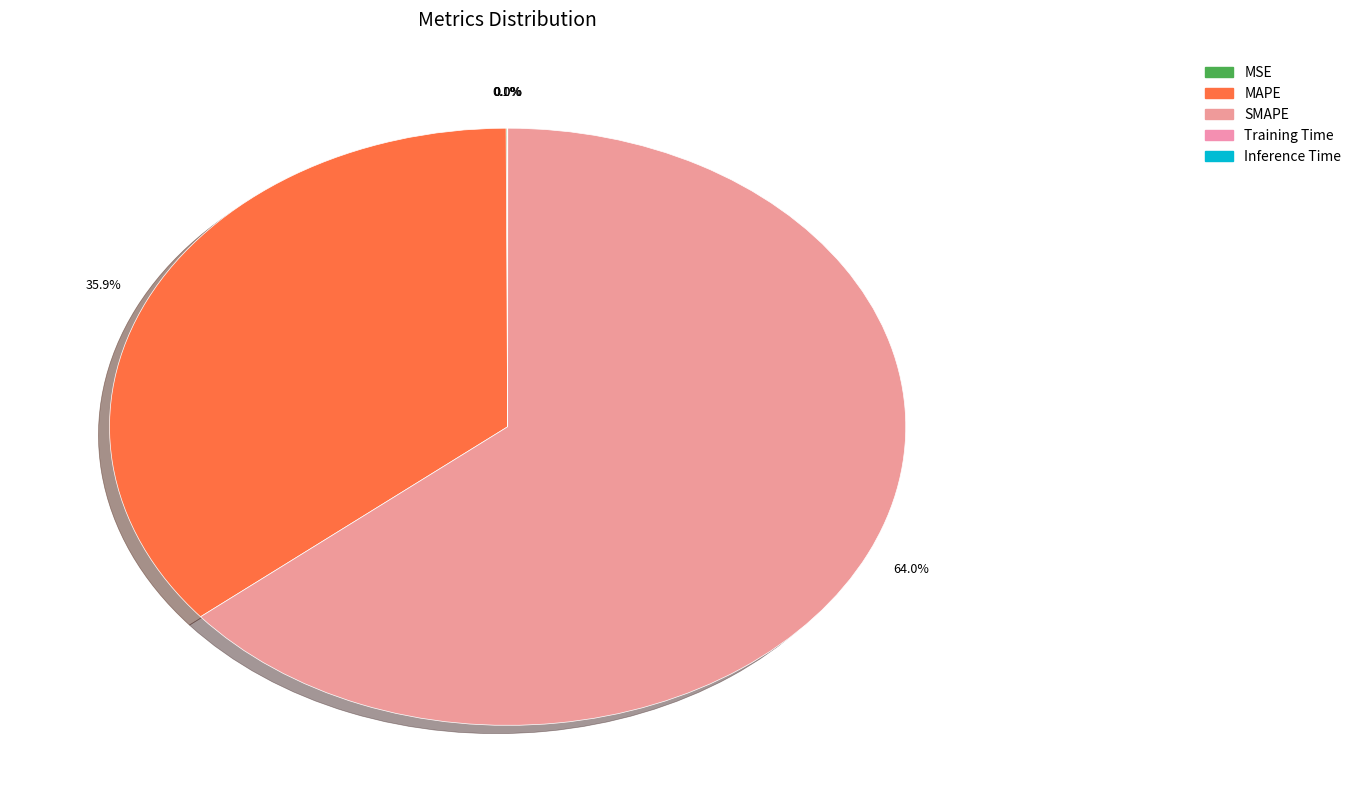

Rank the categories by value from highest to lowest.

SMAPE, MAPE, MSE, Training Time, Inference Time